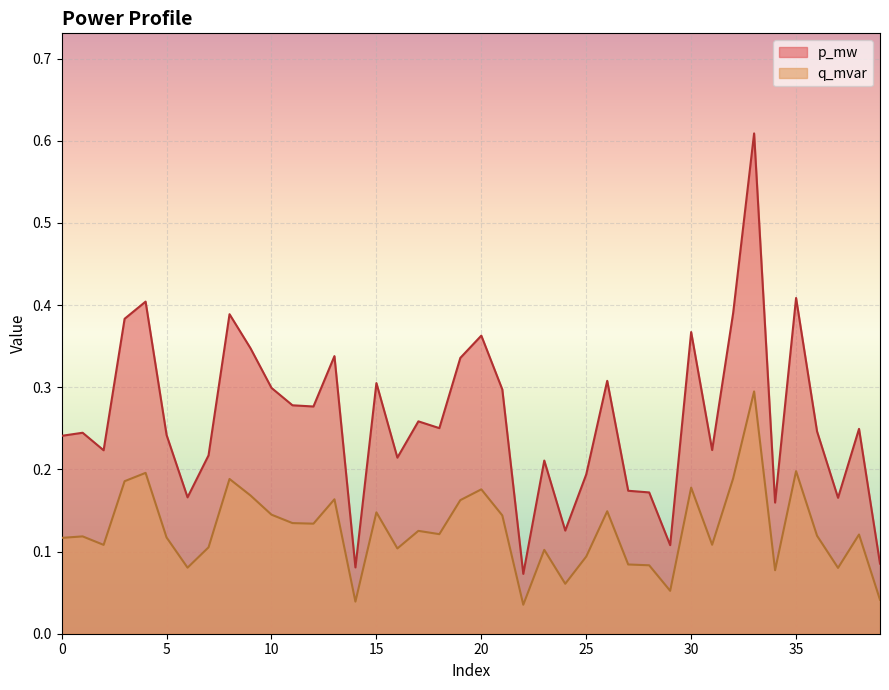

At which category is the sum across all series the highest?

33